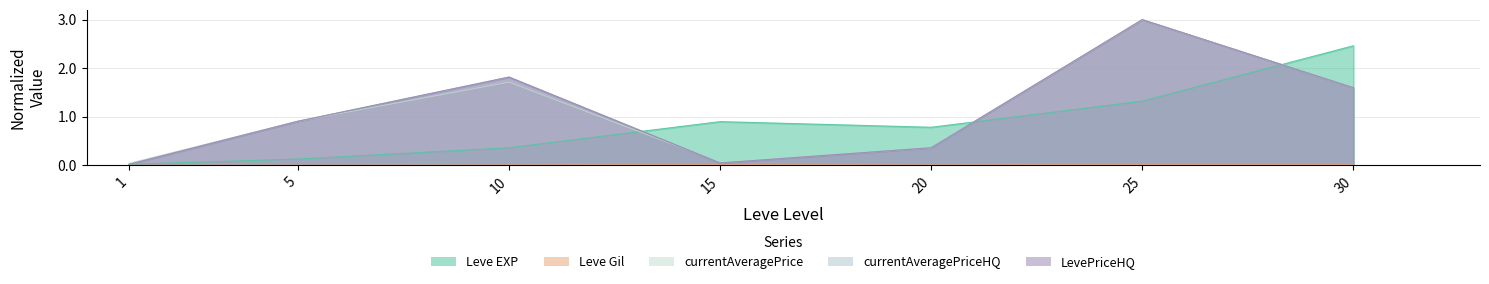

At which category is the sum across all series the highest?

25